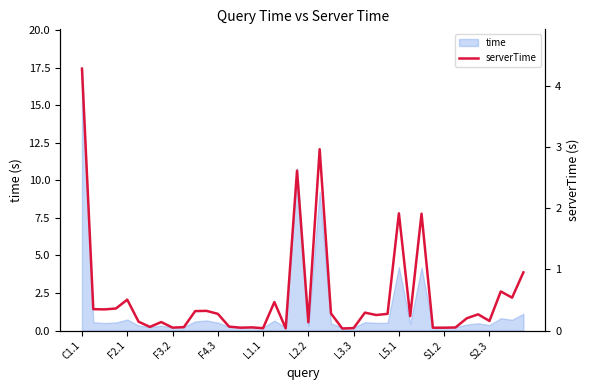

Between 26 and 38, which is larger?

38